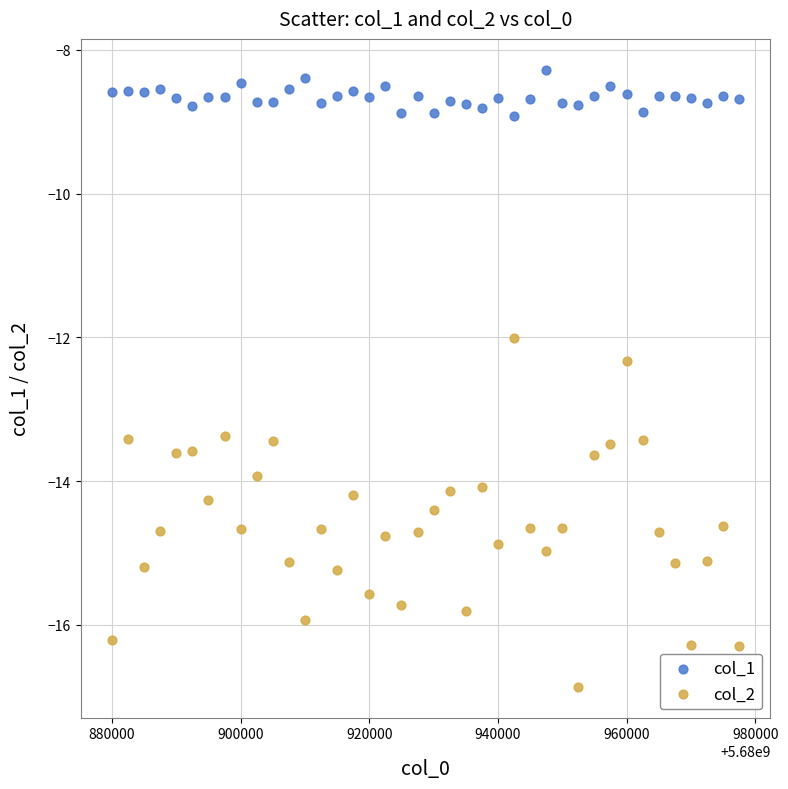

Across all data points, what is the range of Y values (max minus min)?

8.6